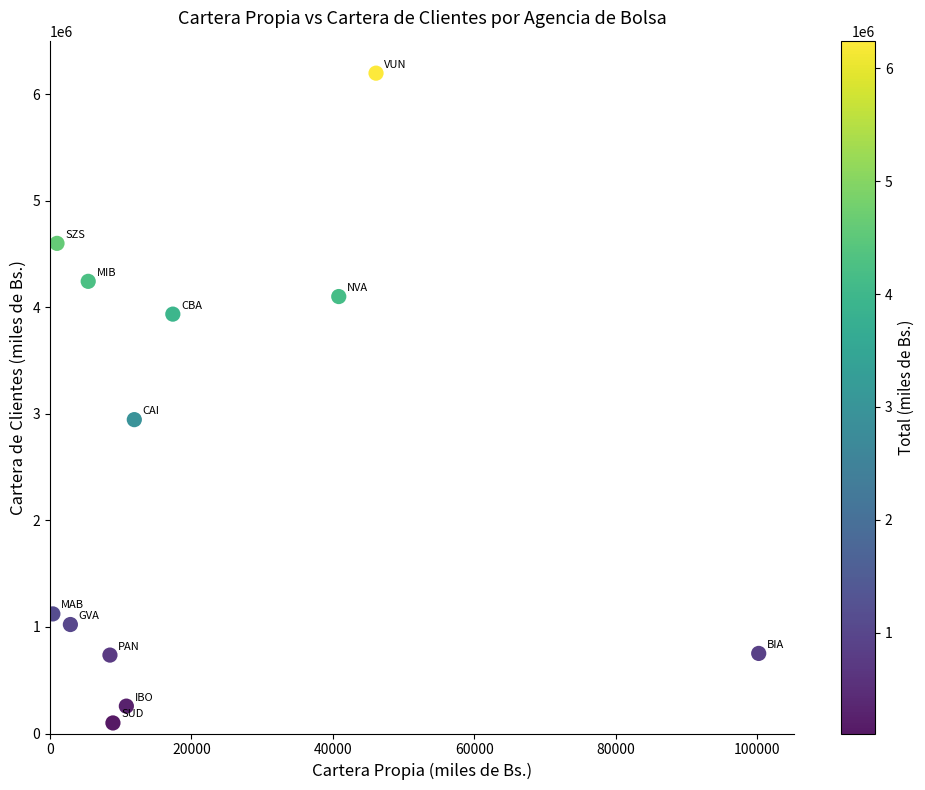

What is the range of Y values (max minus min)?

6099006.8